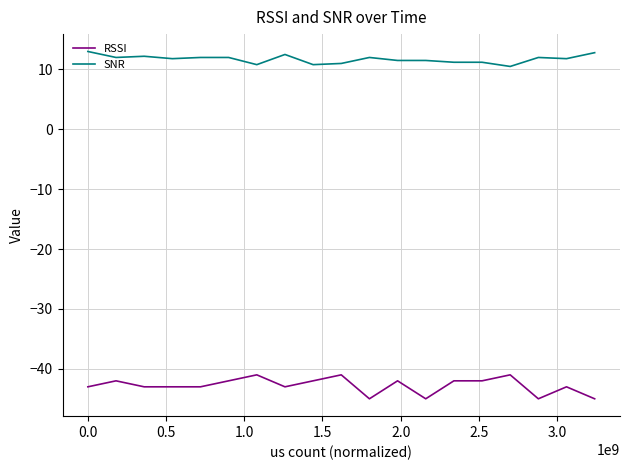

Which series has the largest total across all categories?

SNR